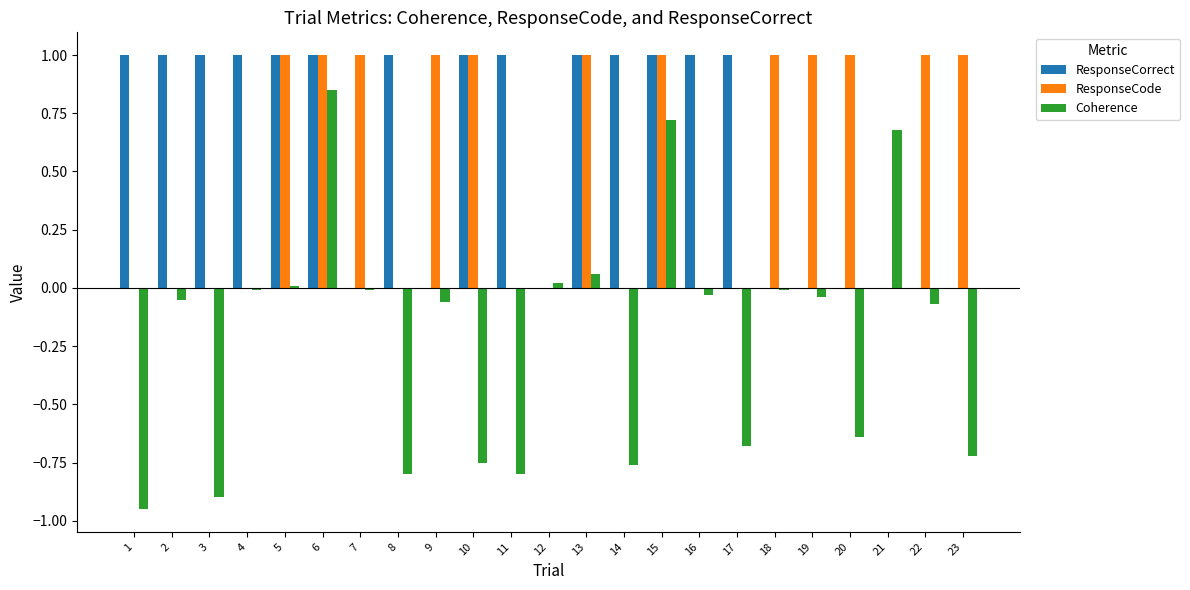

What is the sum of all Coherence values?

-4.9